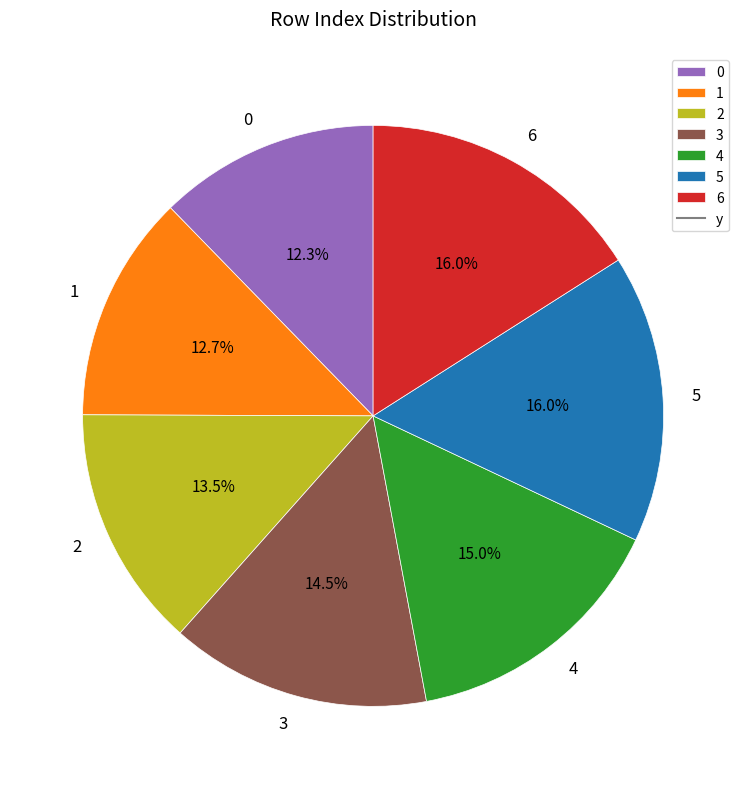

Between 1 and 5, which is larger?

5